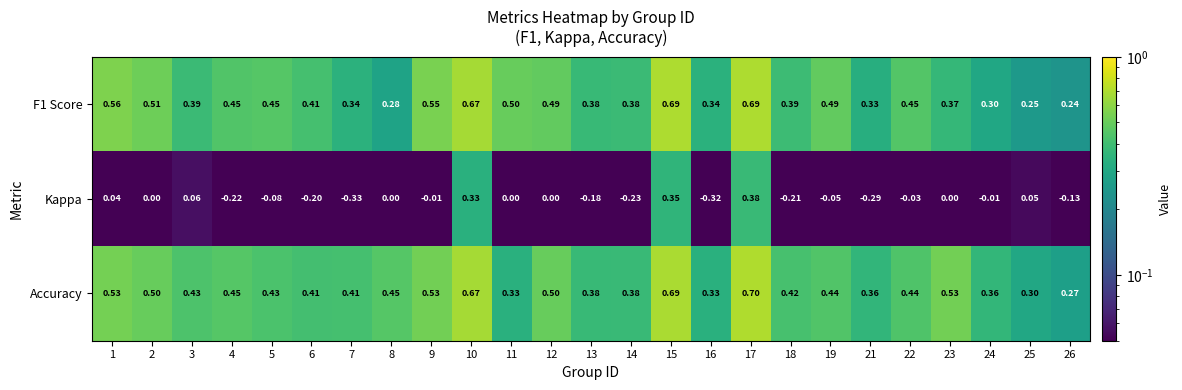

Which series changed the most between 10 and 19?

Kappa